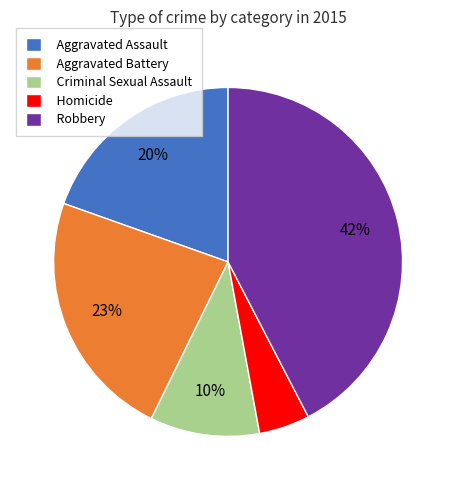

To the nearest percent, what percentage of the pie is Criminal Sexual Assault?

10%